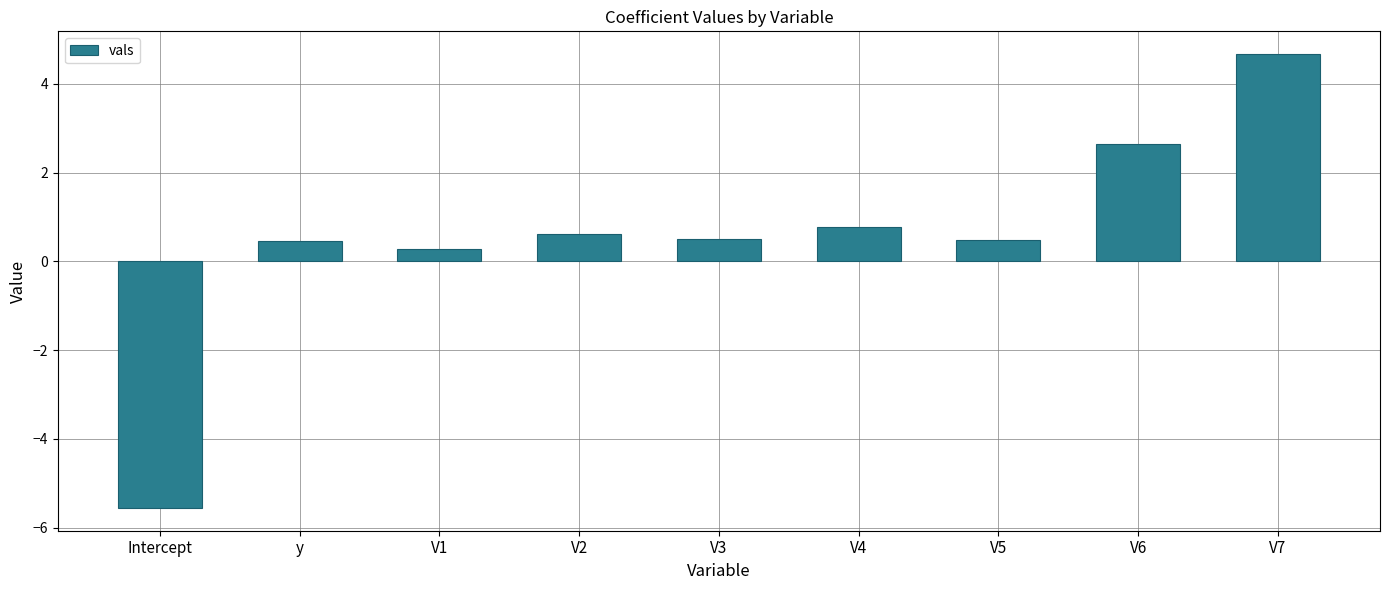

What is the difference between the values at V7 and V1?

4.4